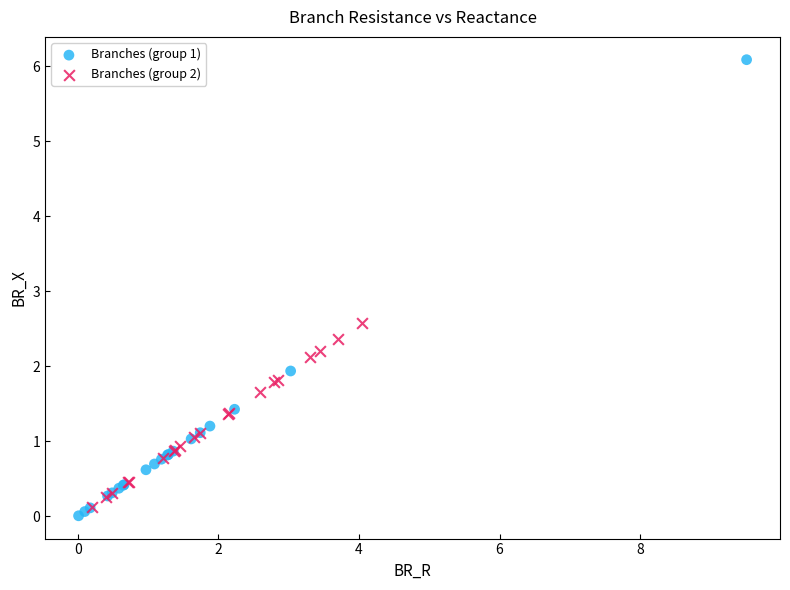

What are all the series names shown in the legend?

Branches (group 1), Branches (group 2)